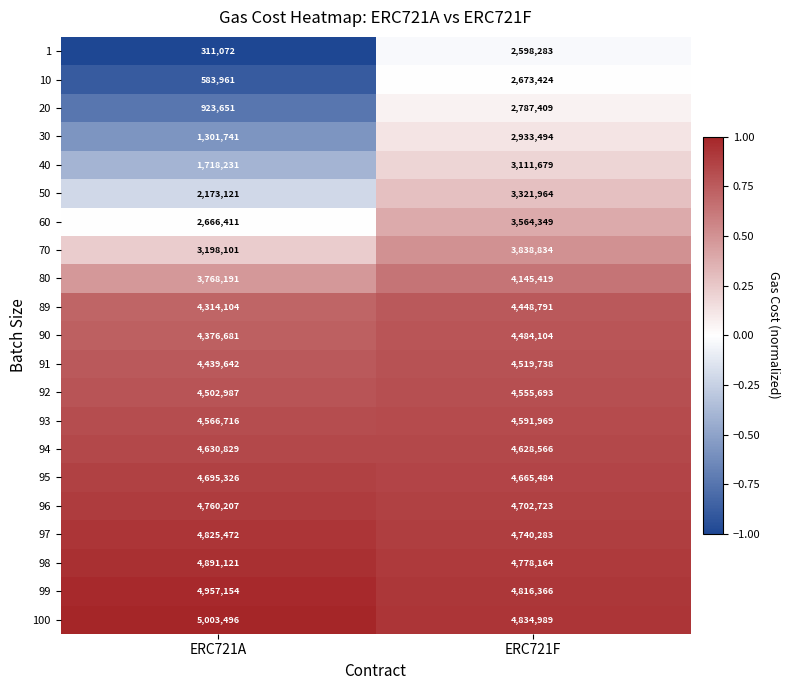

At which category is the sum across all series the highest?

ERC721F